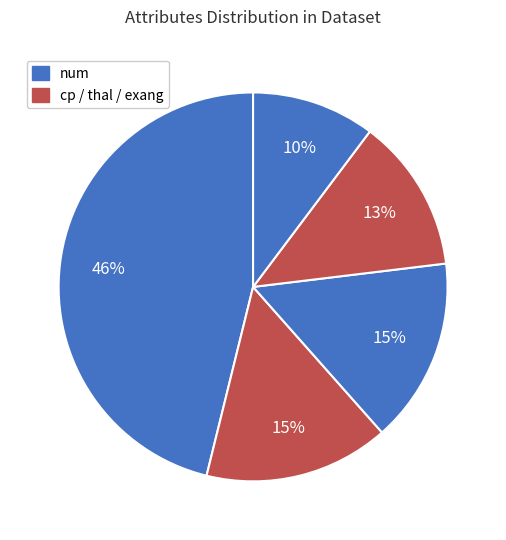

To the nearest percent, what is the difference between the largest and smallest slice percentages?

36%